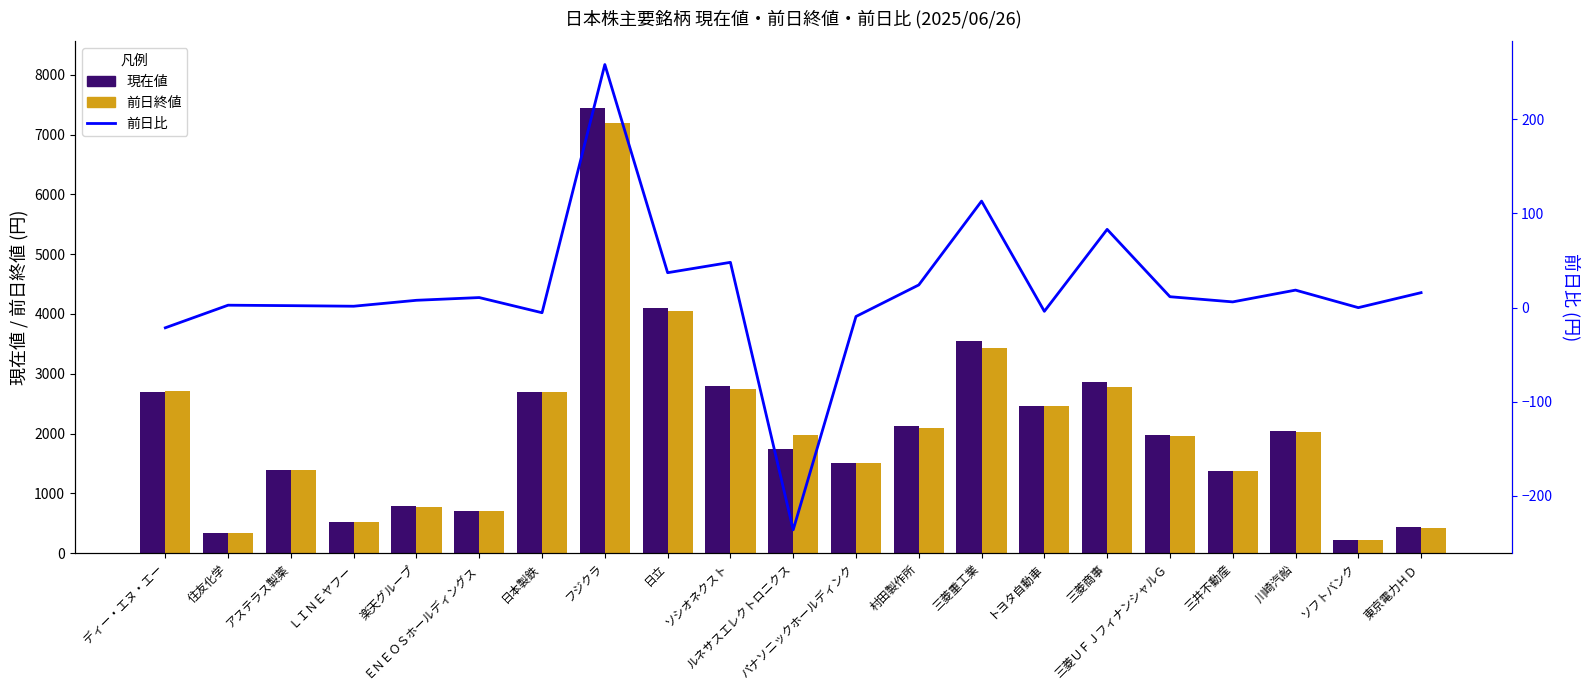

What value does the 前日終値 series have at アステラス製薬?

1383.0